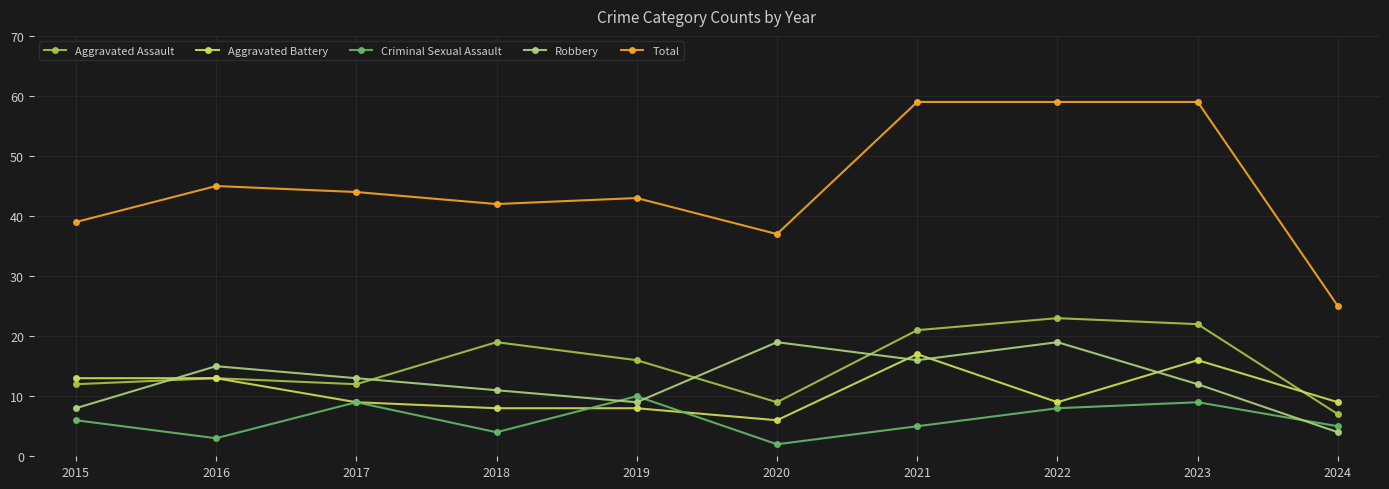

What is the sum of the Robbery values at 2024 and 2020?

23